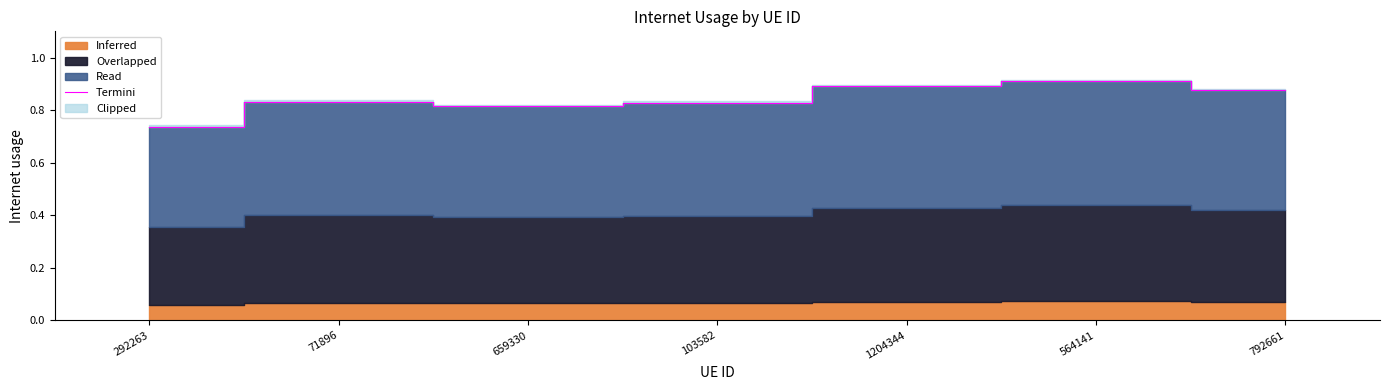

Between 792661 and 1204344, which is larger?

1204344